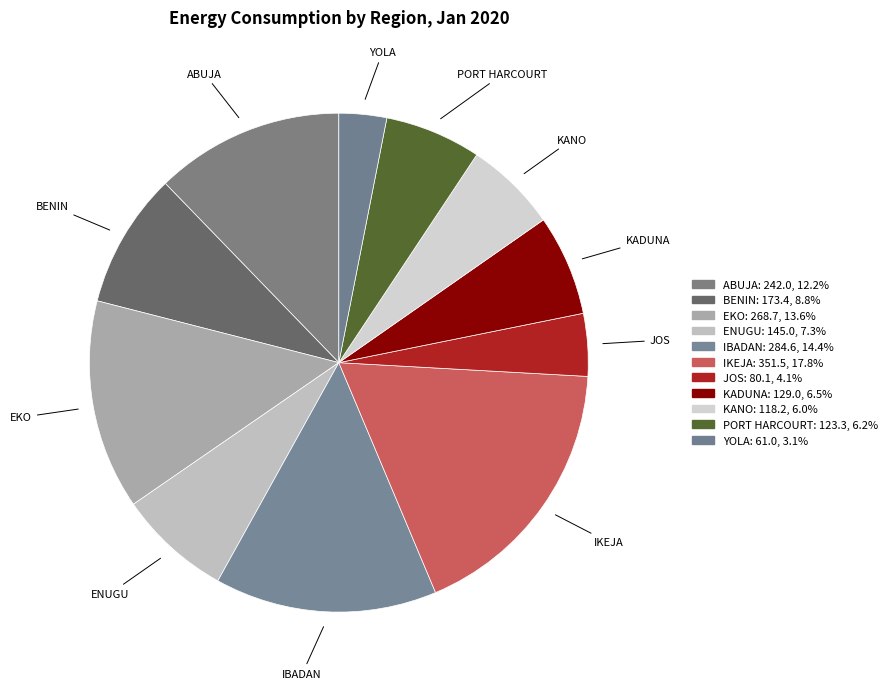

How many segments does this pie chart have?

11